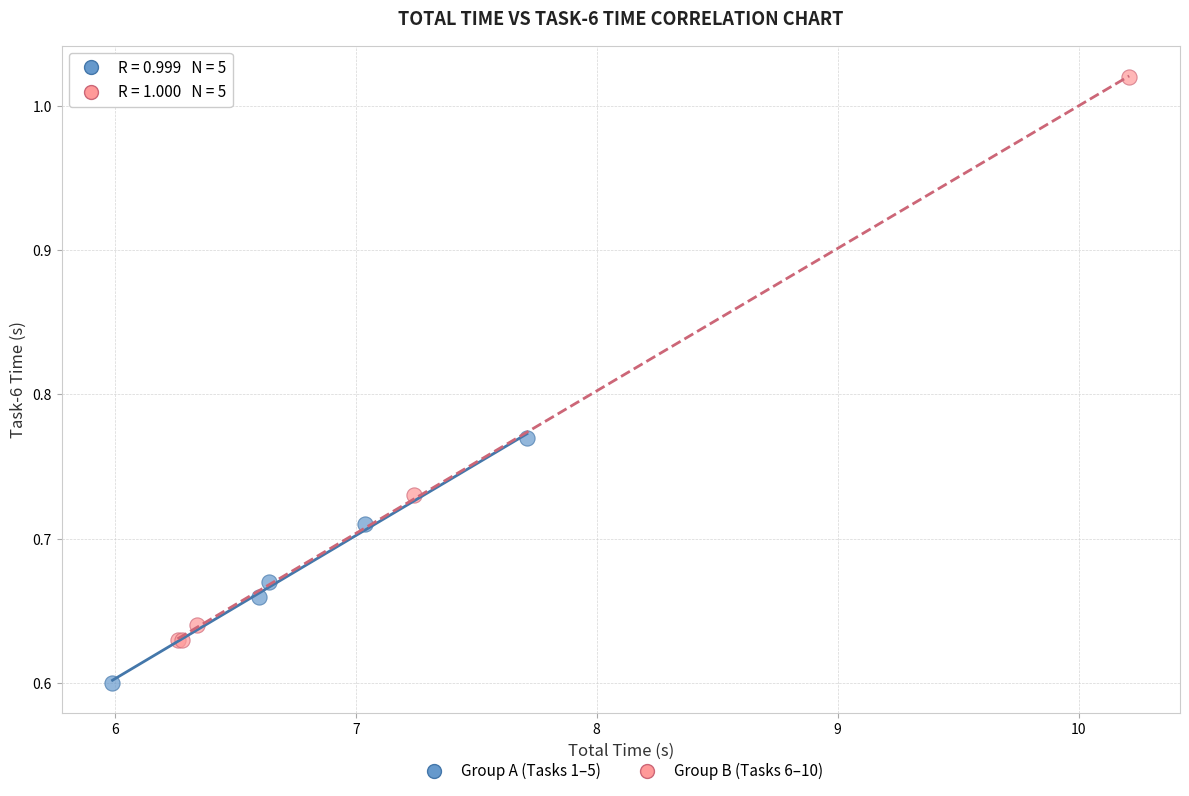

Which series reaches the minimum Y coordinate?

Group A (Tasks 1–5)